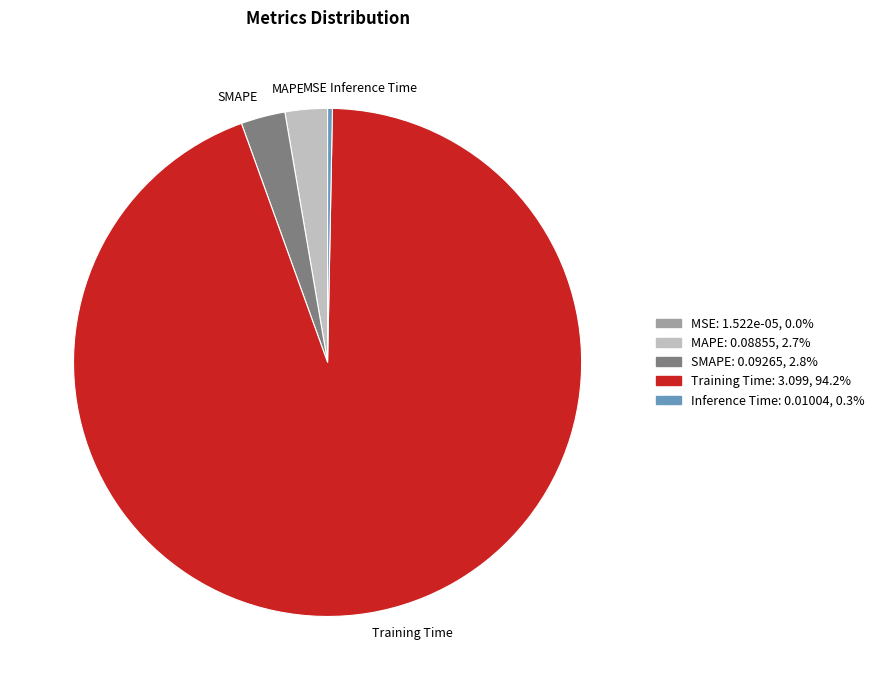

Which slice is the largest?

Training Time